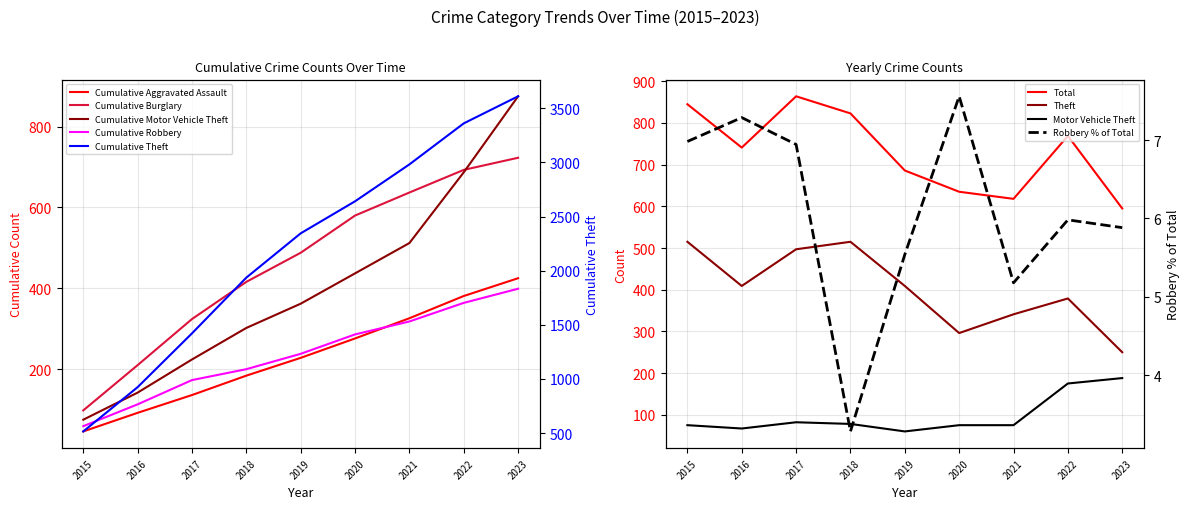

Reading left to right, transcribe all the data shown in this chart.

Motor Vehicle Theft: 75	67	82	78	60	75	75	175	188
Theft: 515	409	497	515	409	296	341	379	250
Total: 845	741	864	823	686	635	618	769	595